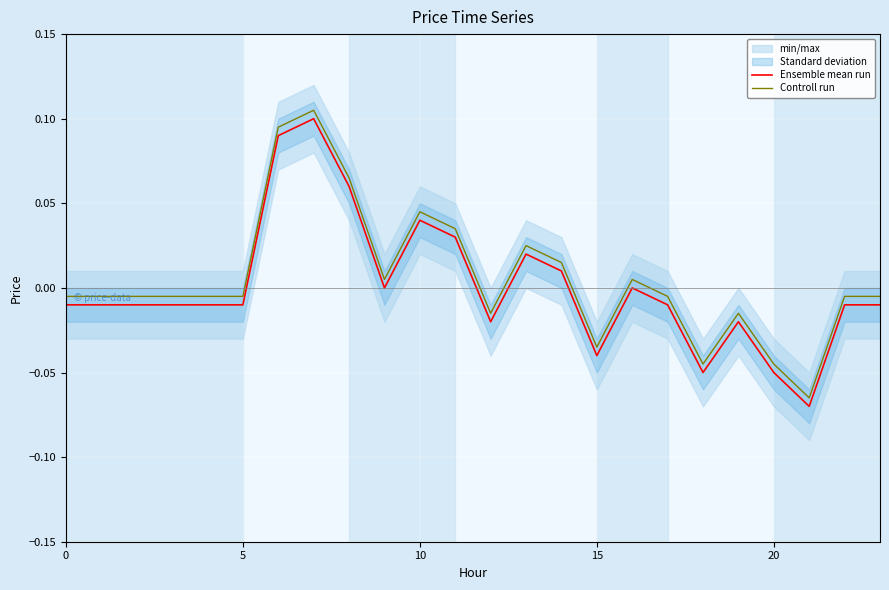

True or false: Controll run and Ensemble mean run intersect in this chart.

False